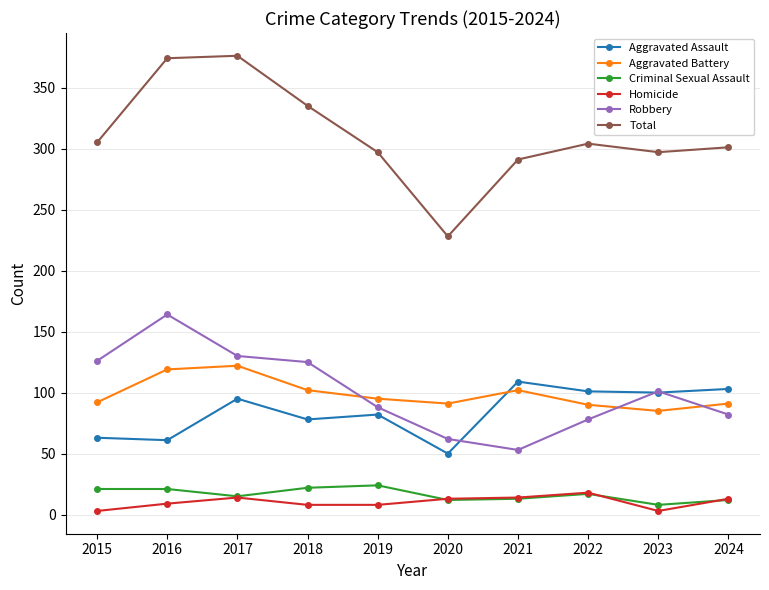

At how many categories does at least one series exceed 353?

2